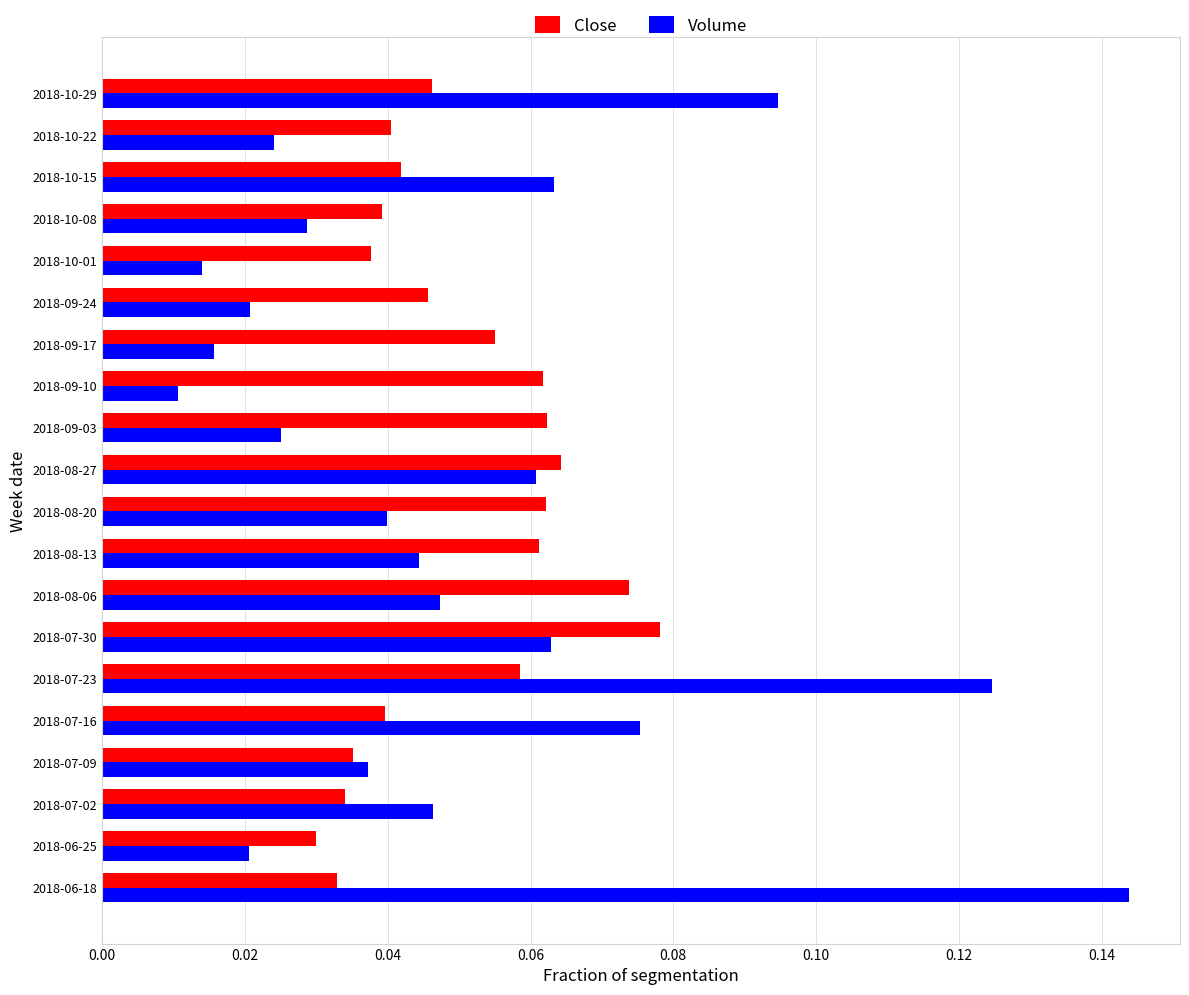

At 2018-07-30, list the series in order from largest to smallest.

Close, Volume